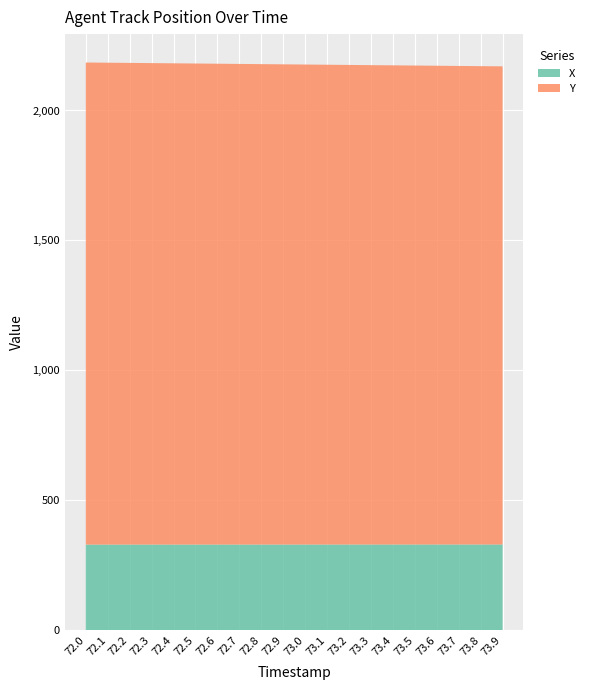

Reading right to left, transcribe all the data shown in this chart.

X: 330.4	330.4	330.3	330.3	330.3	330.3	330.2	330.2	330.2	330.2	330.1	330.1	330.1	330.1	330.1	330.0	330.0	330.0	330.0	329.9
Y: 1839.4	1840.2	1841.0	1841.8	1842.6	1843.4	1844.2	1845.0	1845.8	1846.6	1847.4	1848.2	1849.0	1849.8	1850.6	1851.4	1852.2	1853.0	1853.8	1854.6